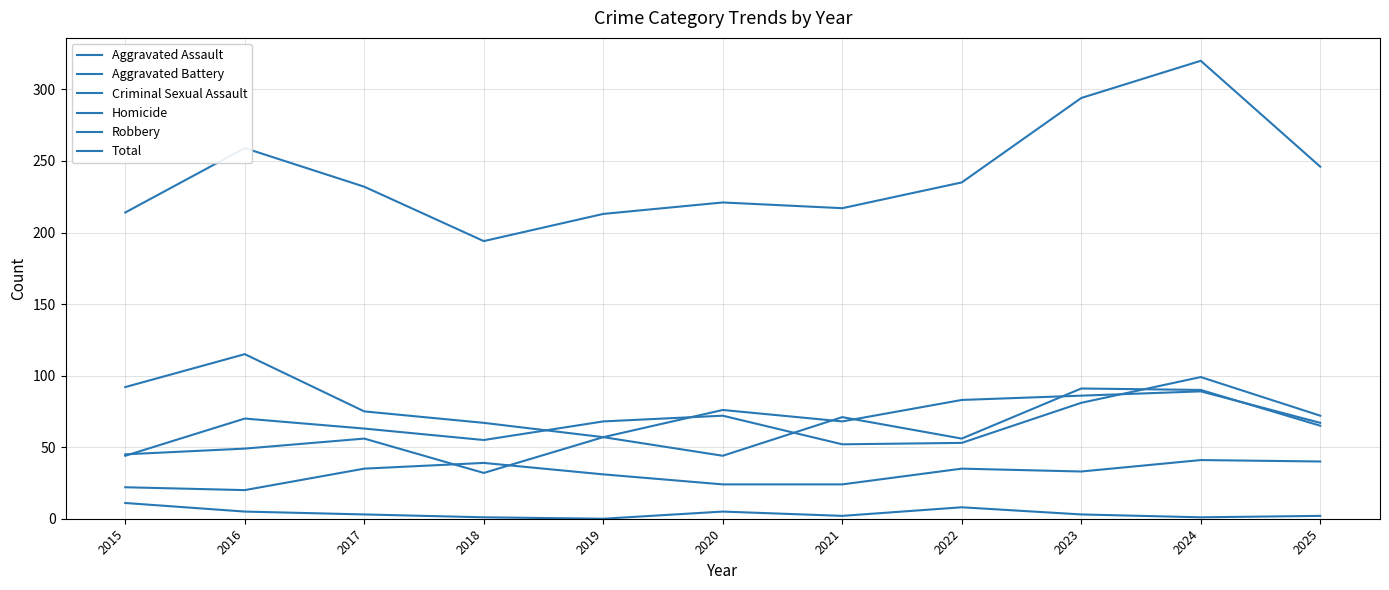

Is this an area chart (filled region under the line)?

No